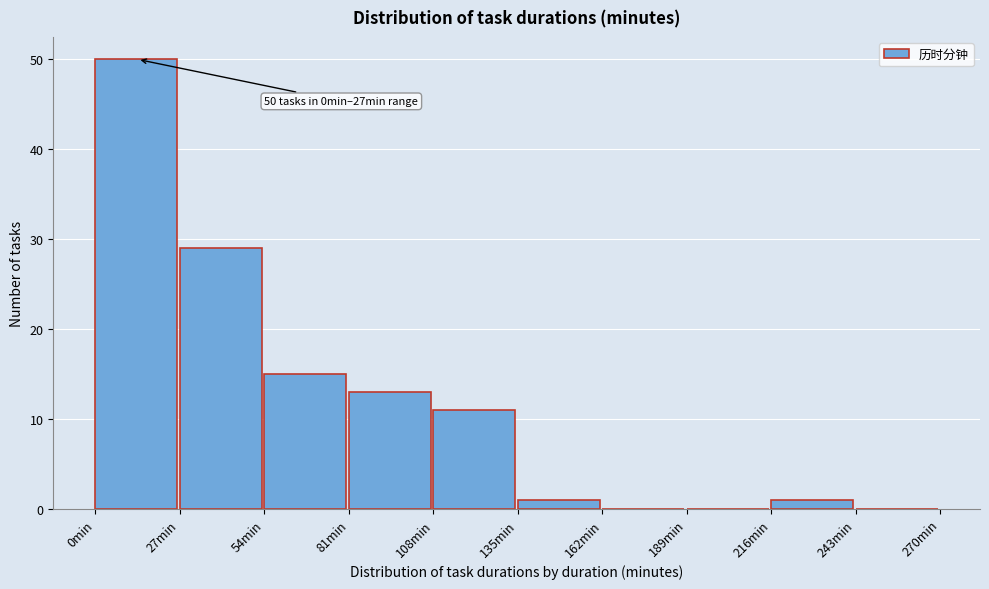

Which range on the x-axis has the tallest bar?

0 to 27